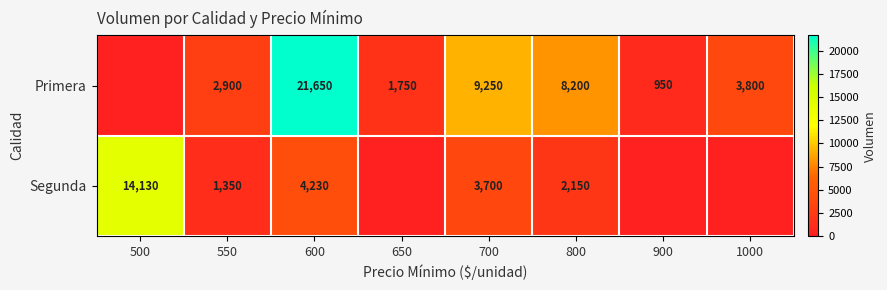

Which has a higher value, 1000 or 800?

800